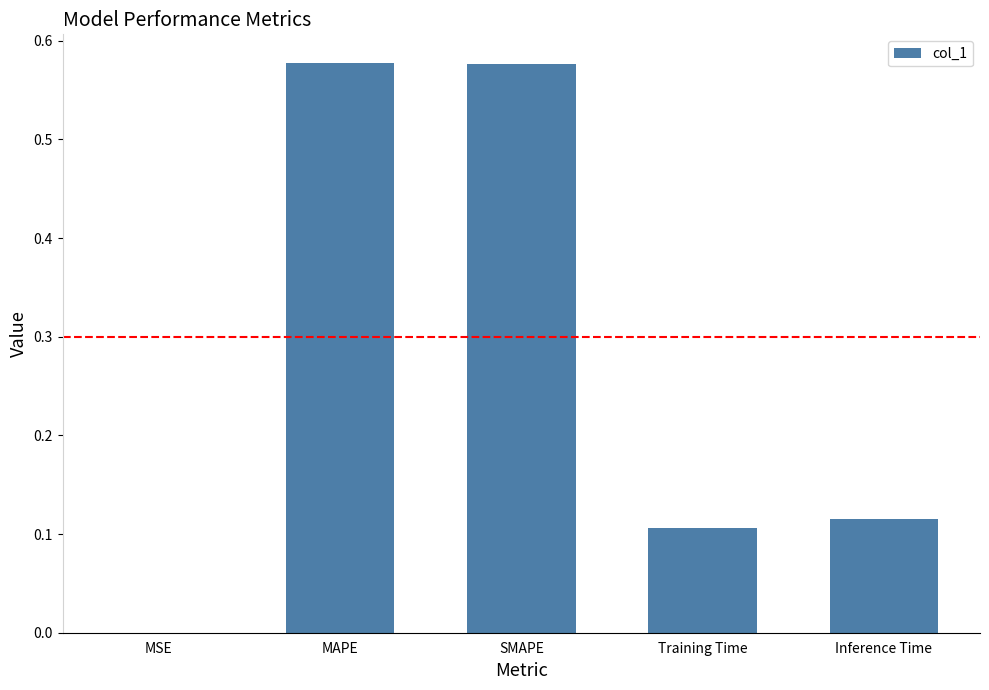

Are the bars horizontal?

No